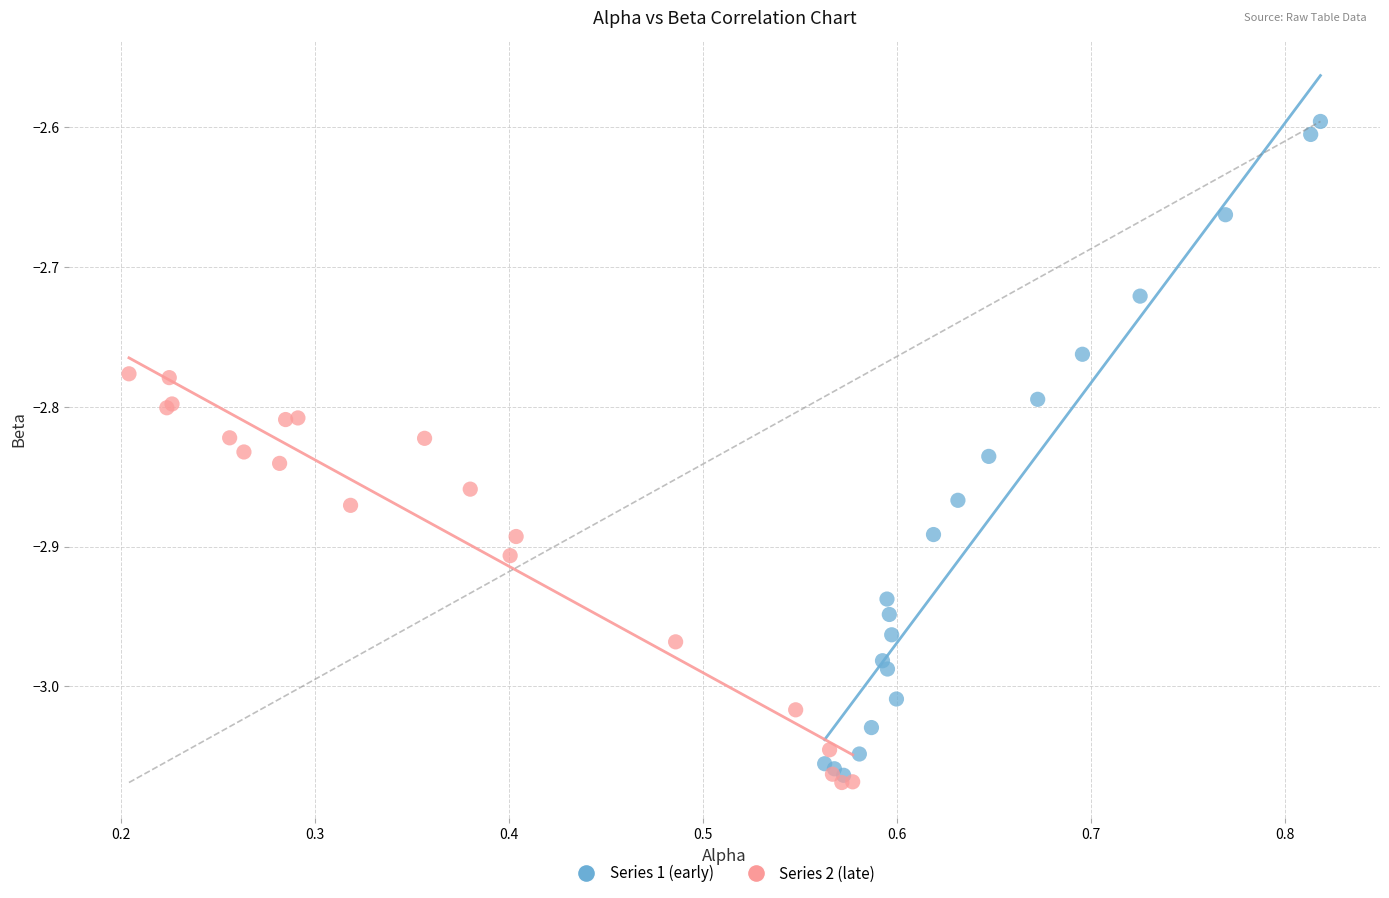

Which series reaches the minimum Y coordinate?

Series 2 (late)